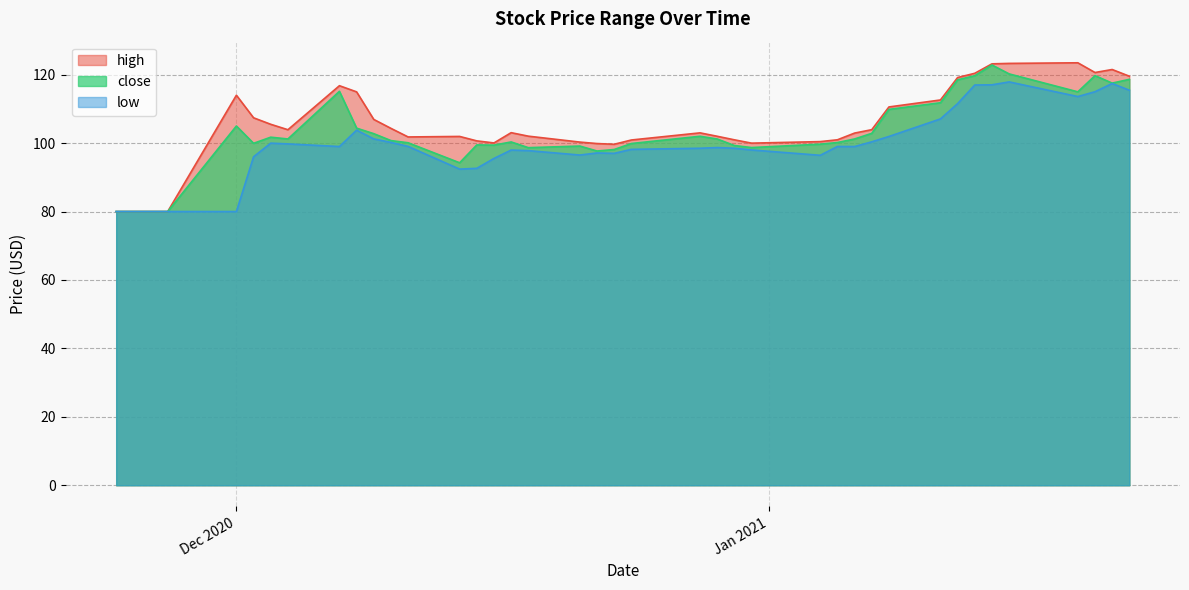

Reading left to right, extract all data points from this chart.

high: 80.0	80.0	80.0	114.0	107.4	105.5	103.9	116.8	115.0	106.9	104.3	101.8	101.9	100.7	100.1	103.1	102.0	100.3	99.9	99.7	100.9	103.0	102.0	101.0	100.0	100.4	101.0	102.9	103.9	110.6	112.6	119.2	120.4	123.2	123.3	123.5	120.6	121.5	119.6
low: 80.0	80.0	80.0	80.0	96.0	100.0	99.8	99.0	103.8	101.2	100.2	99.0	92.4	92.6	95.5	98.0	97.8	96.5	97.1	97.0	98.2	98.5	98.7	98.5	98.0	96.4	99.0	99.0	100.4	101.9	107.1	111.6	117.0	117.0	117.9	113.6	115.0	117.4	115.5
close: 80.0	80.0	80.0	105.0	99.9	101.7	101.2	115.1	104.4	102.8	100.7	100.1	94.2	99.5	99.4	100.3	98.7	99.1	97.7	98.1	99.9	102.0	101.2	99.3	98.7	99.7	100.2	101.2	102.9	109.9	111.8	118.5	119.7	122.8	120.2	115.0	119.7	117.5	118.6